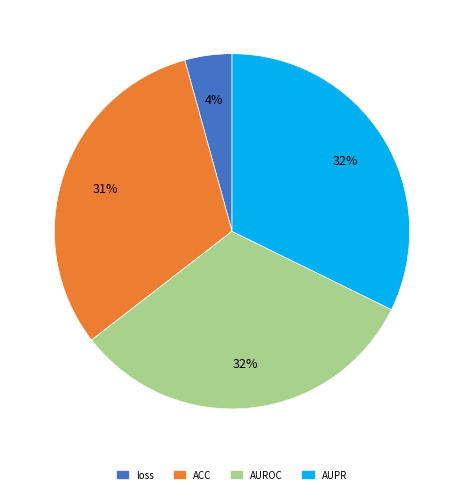

What is the smallest slice in the pie chart?

loss